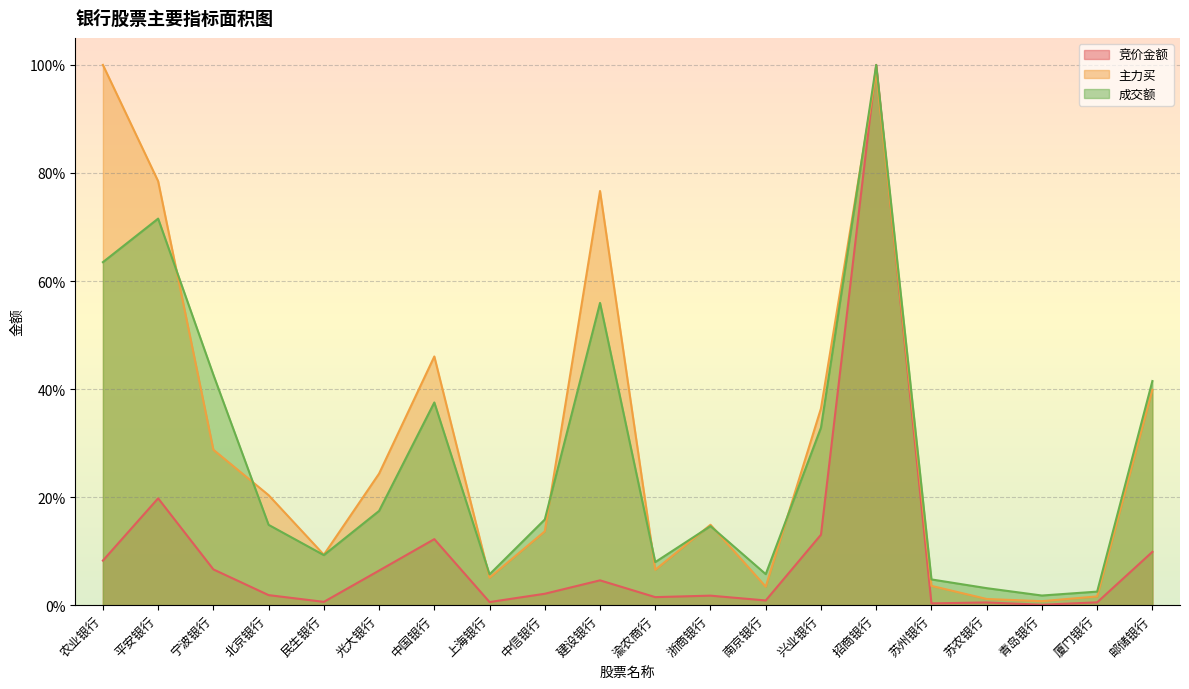

What is the difference between the maximum and minimum values in the 成交额 series?

1.0